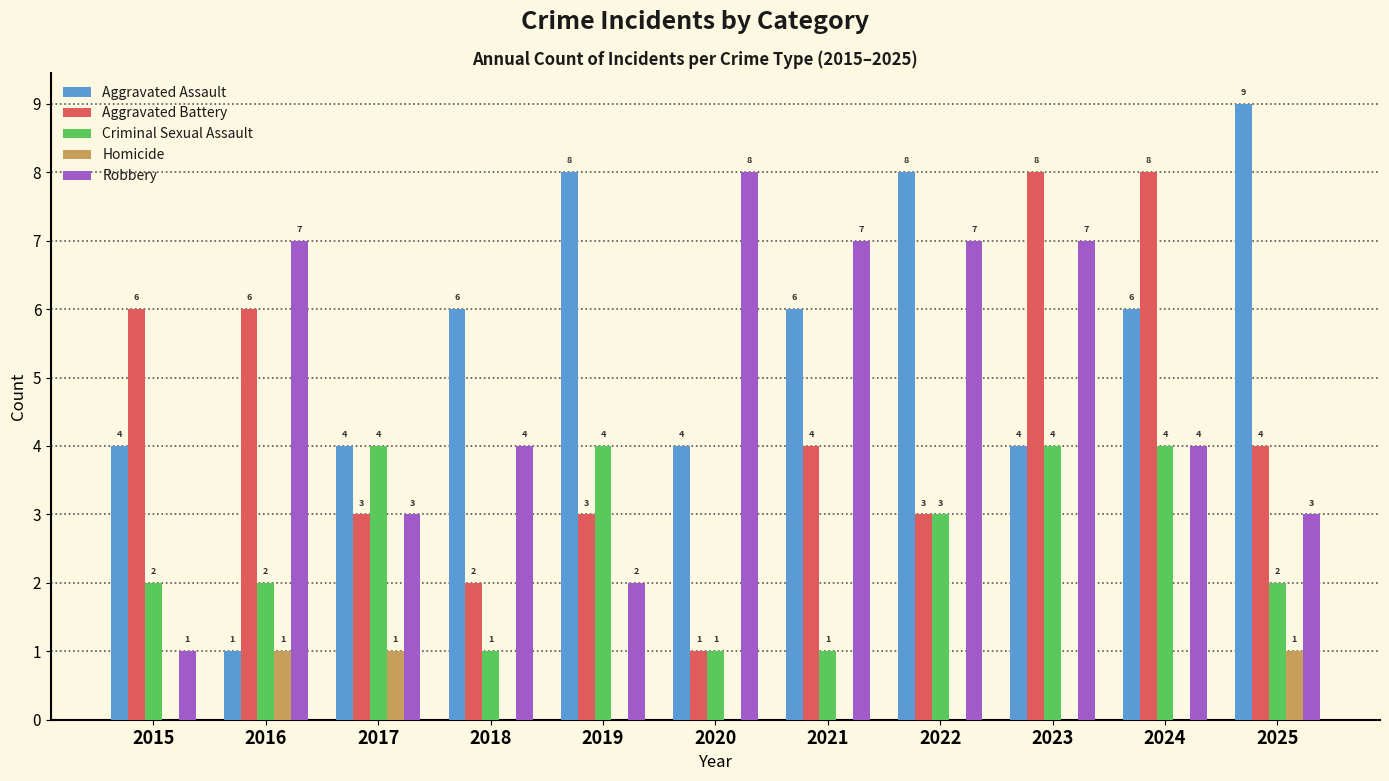

Which series has the widest spread of values?

Aggravated Assault